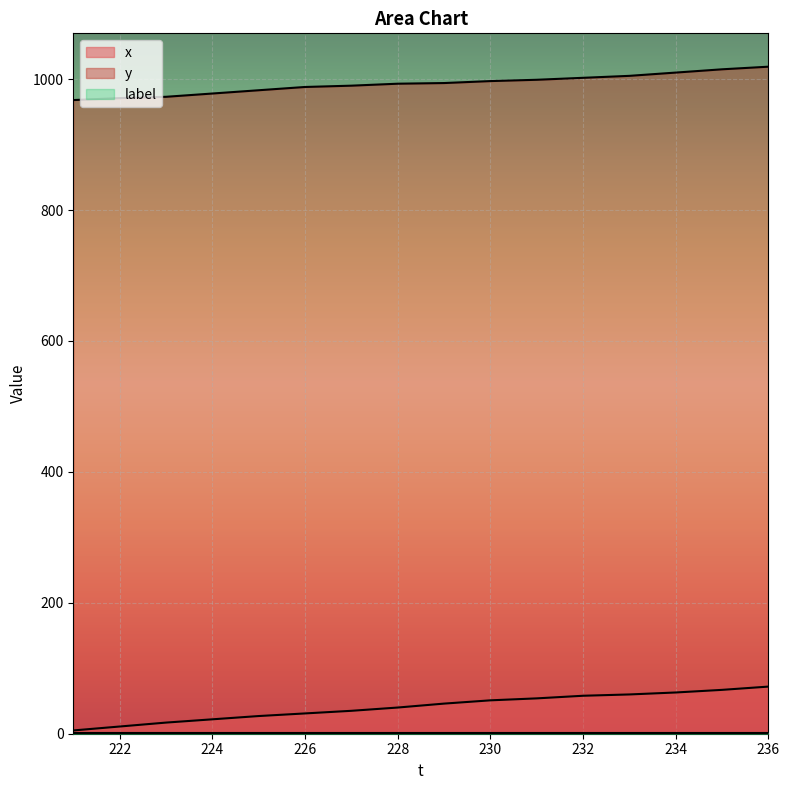

Which series has the largest total across all categories?

y